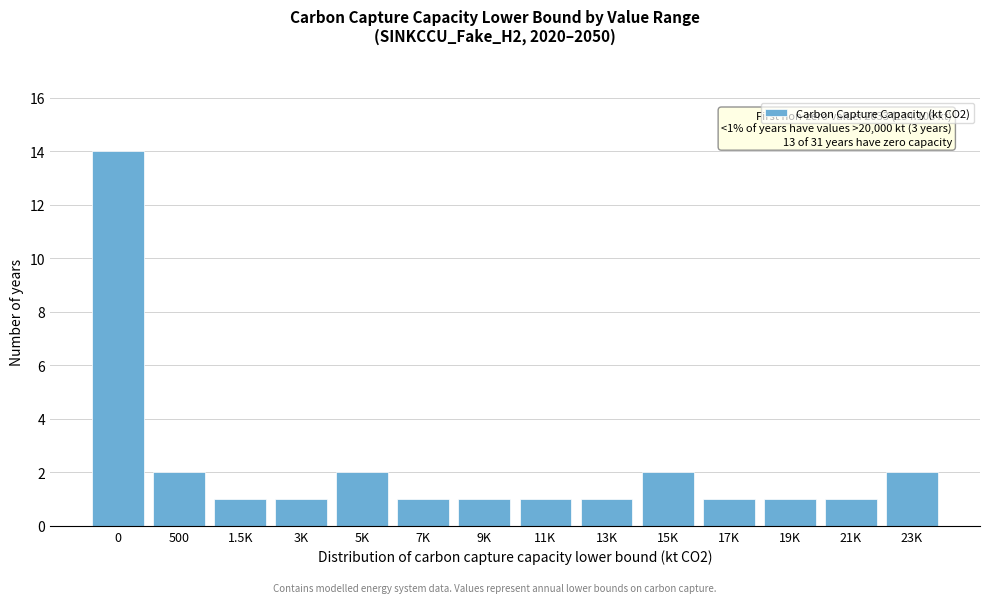

Reading right to left, extract all data points from this chart.

23K=2	21K=1	19K=1	17K=1	15K=2	13K=1	11K=1	9K=1	7K=1	5K=2	3K=1	1.5K=1	500=2	0=14